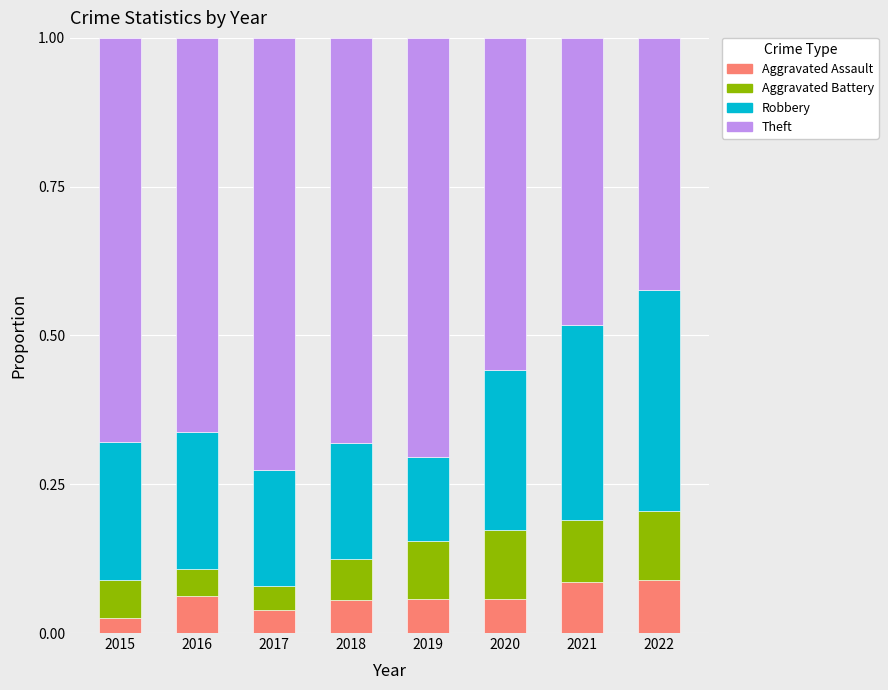

The Aggravated Assault series shows 0.1 at 2021. True or false?

True